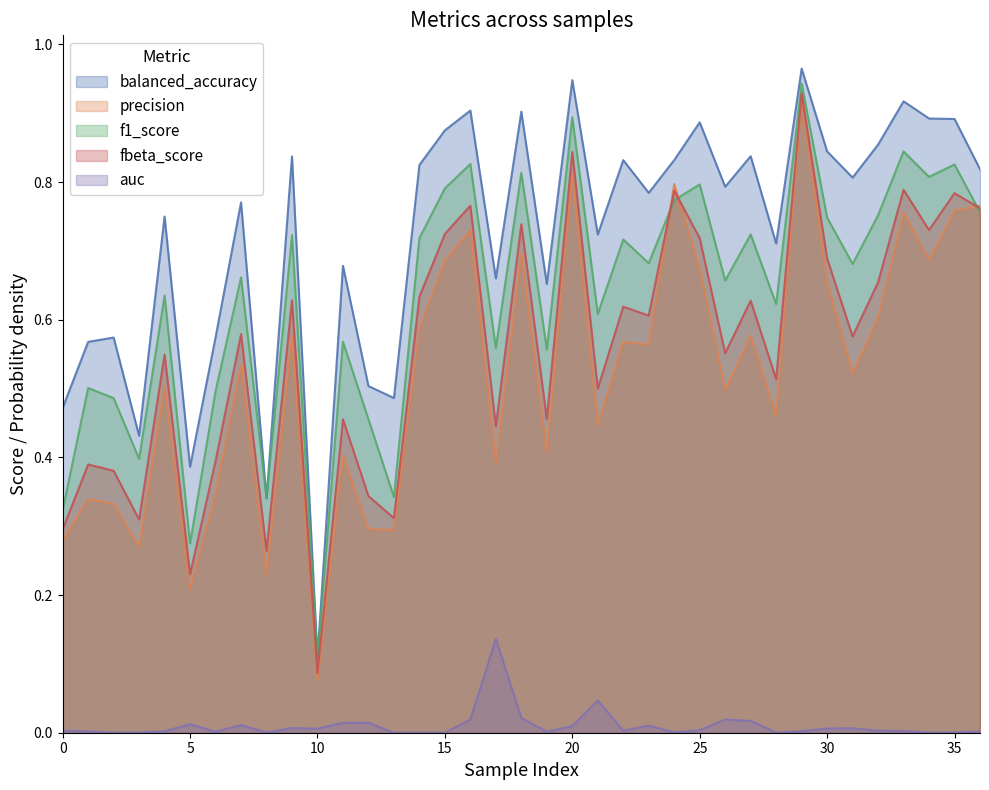

At which label is fbeta_score closest to 0?

10